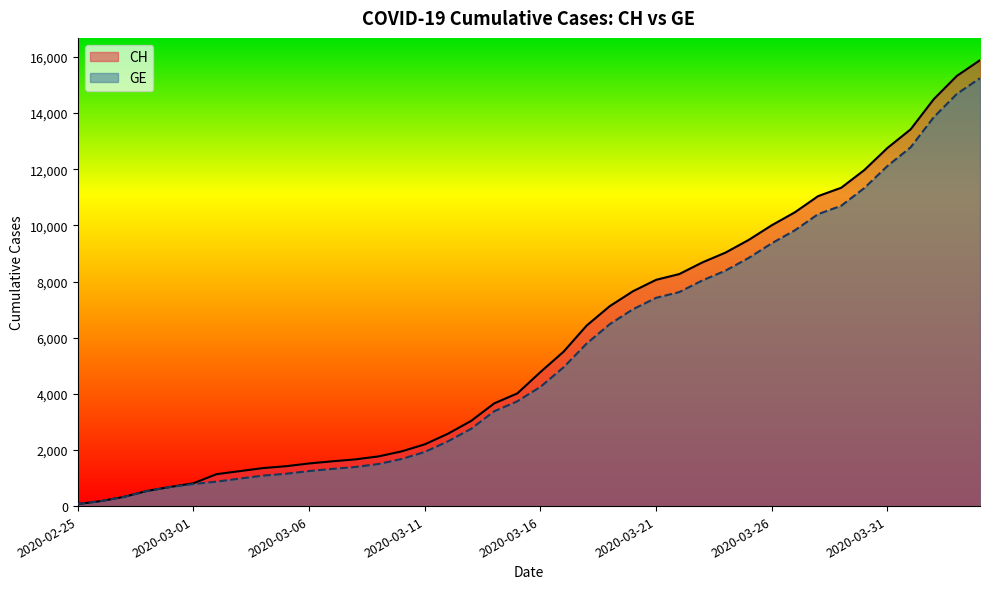

Reading left to right, extract all data points from this chart.

CH: 73	178	329	540	682	814	1137	1245	1353	1420	1519	1595	1664	1770	1949	2199	2577	3033	3658	4014	4775	5501	6434	7125	7654	8061	8265	8681	9030	9481	10005	10467	11041	11340	11971	12758	13420	14494	15325	15884
GE: 73	178	329	540	682	784	872	979	1085	1152	1248	1324	1393	1499	1678	1928	2306	2752	3377	3733	4248	4944	5792	6483	7012	7419	7623	8039	8388	8839	9363	9825	10399	10698	11329	12116	12778	13852	14683	15242